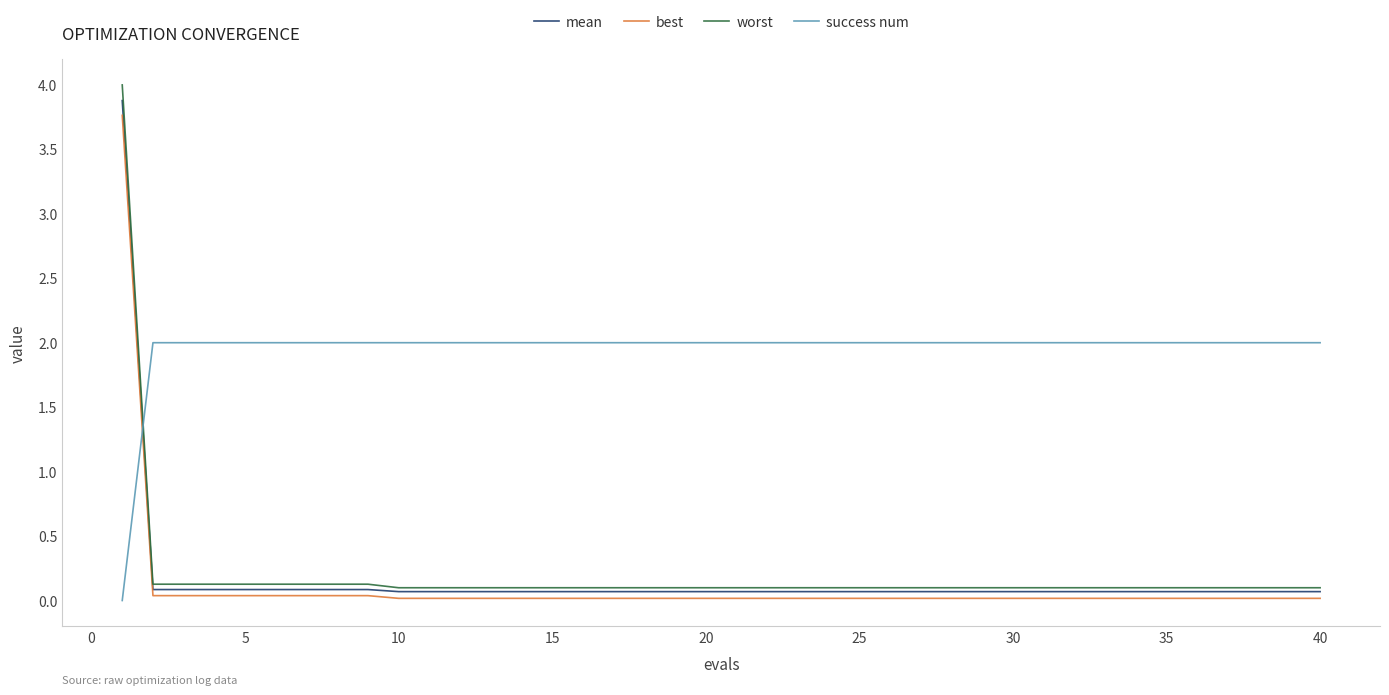

How many categories are shown in the chart?

40